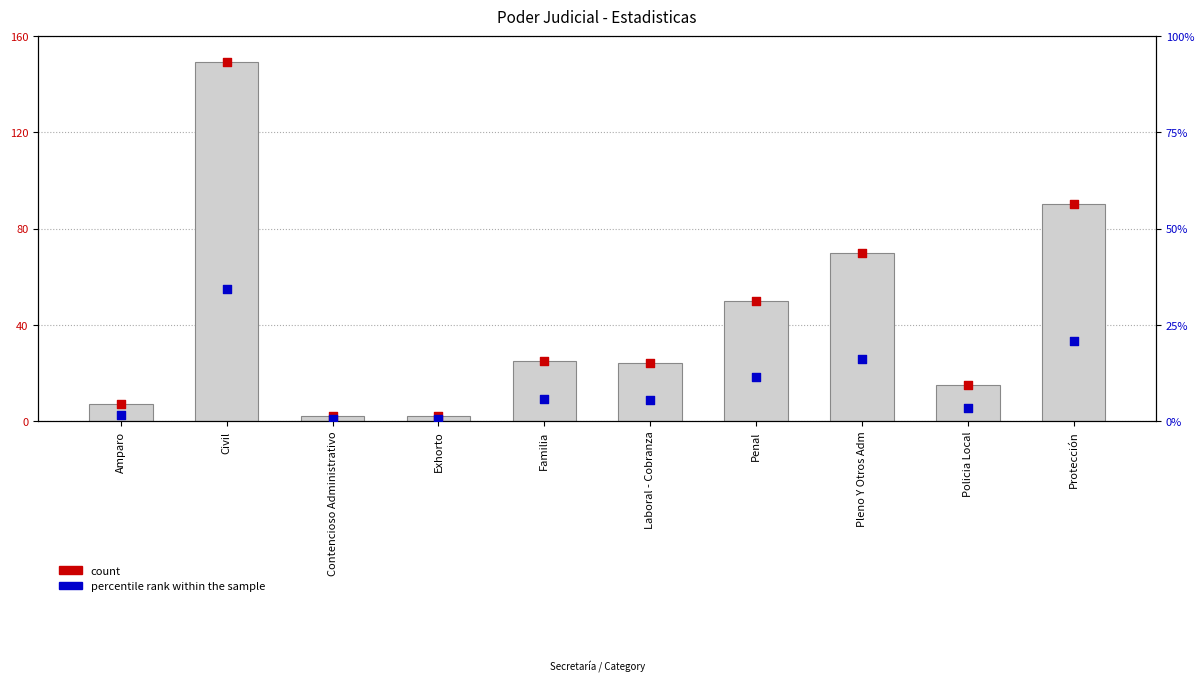

What is the total value across all series at Familia?

55.8